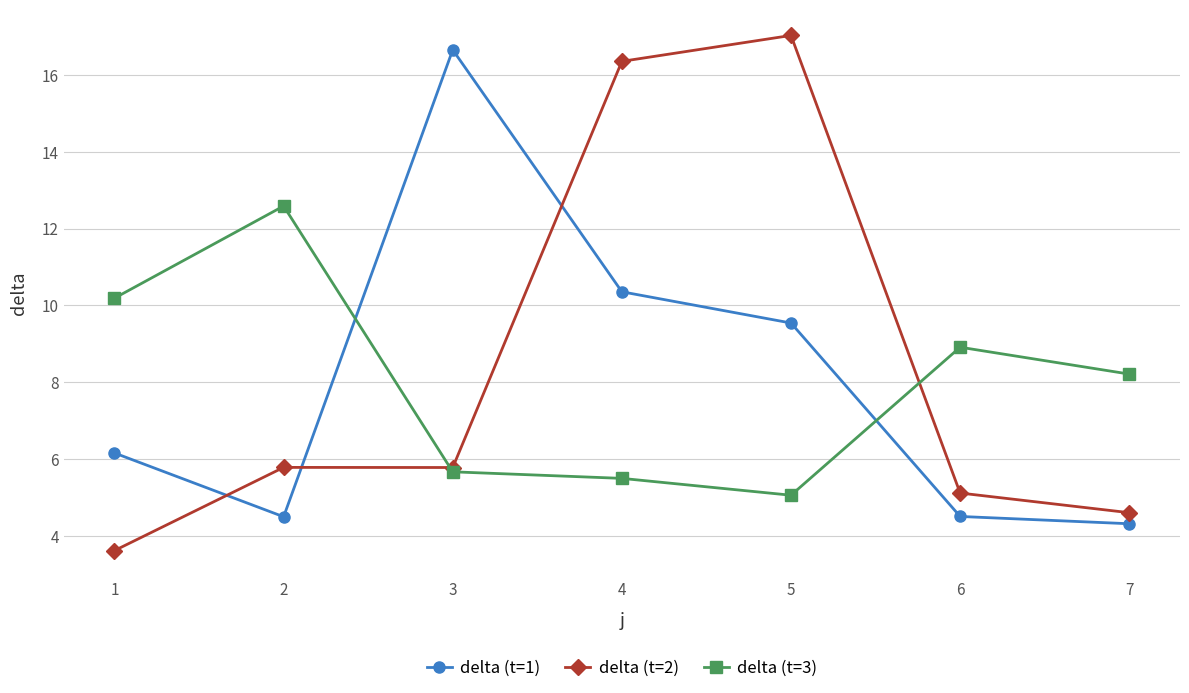

At which label does delta (t=1) first exceed 6?

1